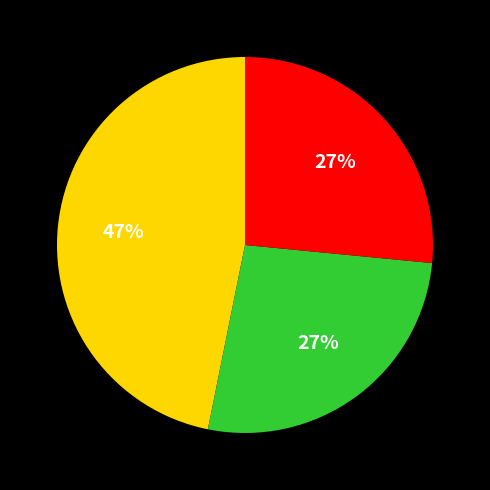

Does any single category account for the majority?

No